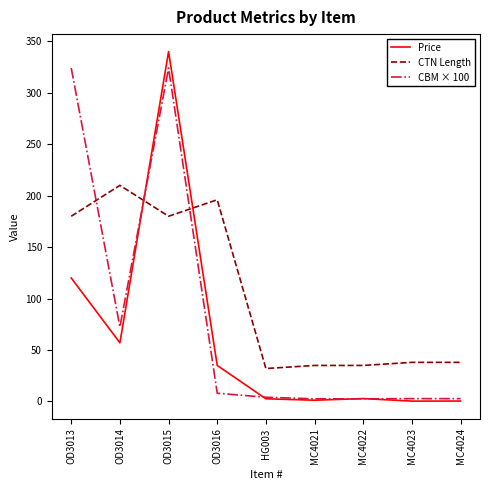

True or false: CTN Length has a value of 35.0 at MC4021.

True